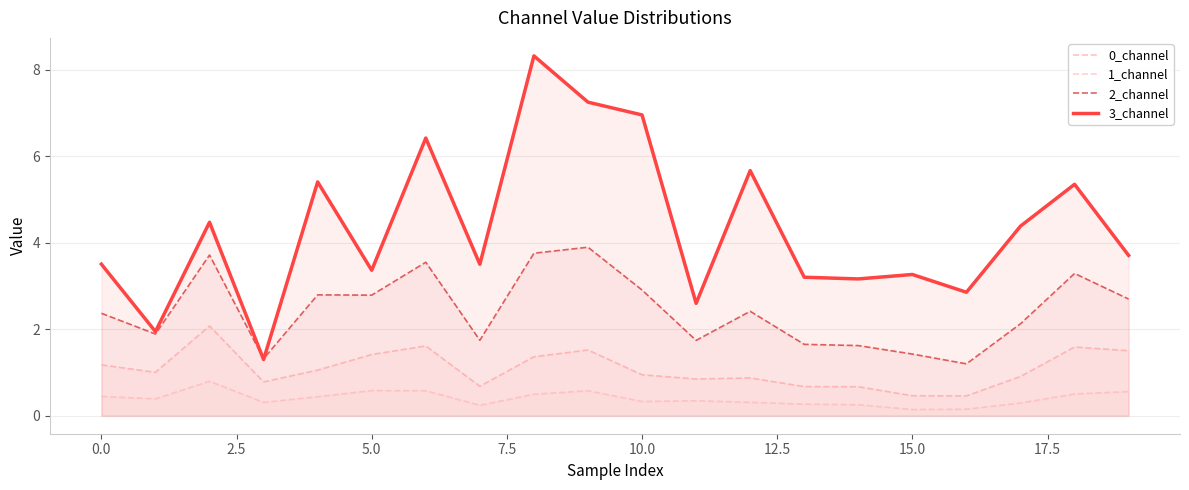

Which label corresponds to the smallest value in the chart?

15